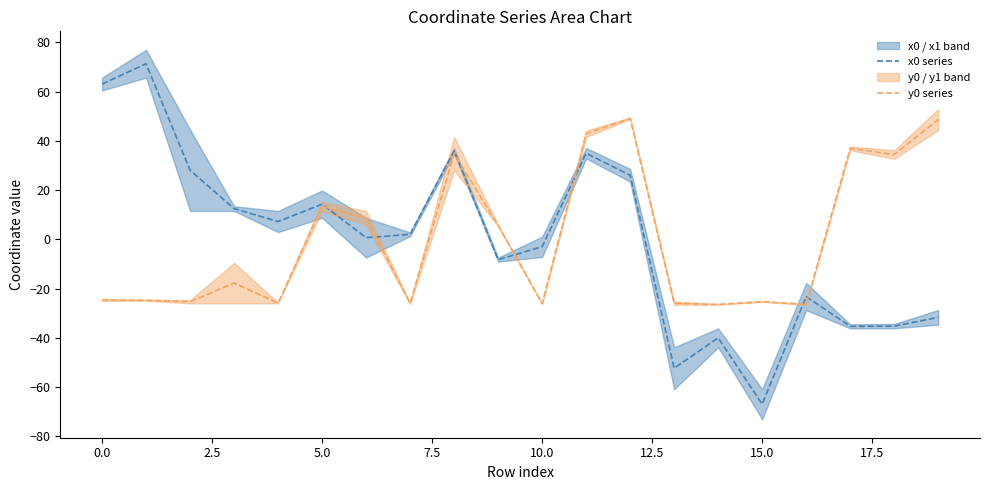

What is the highest value of the x0 series series?

71.3